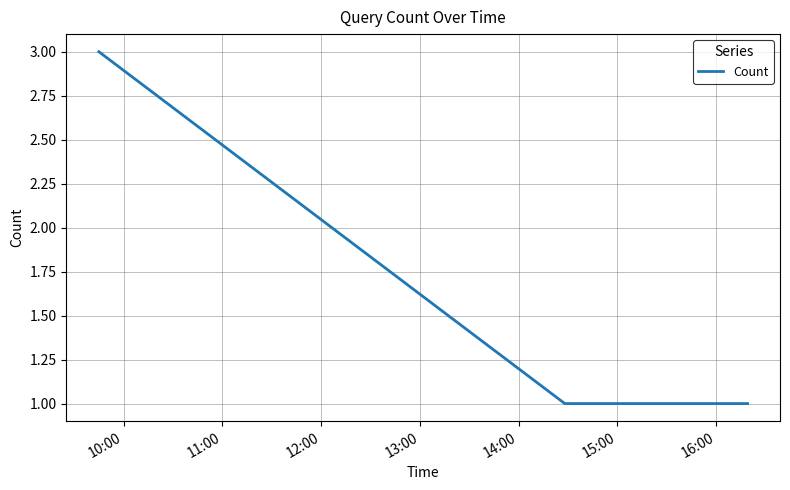

Does the chart have visible grid lines?

Yes